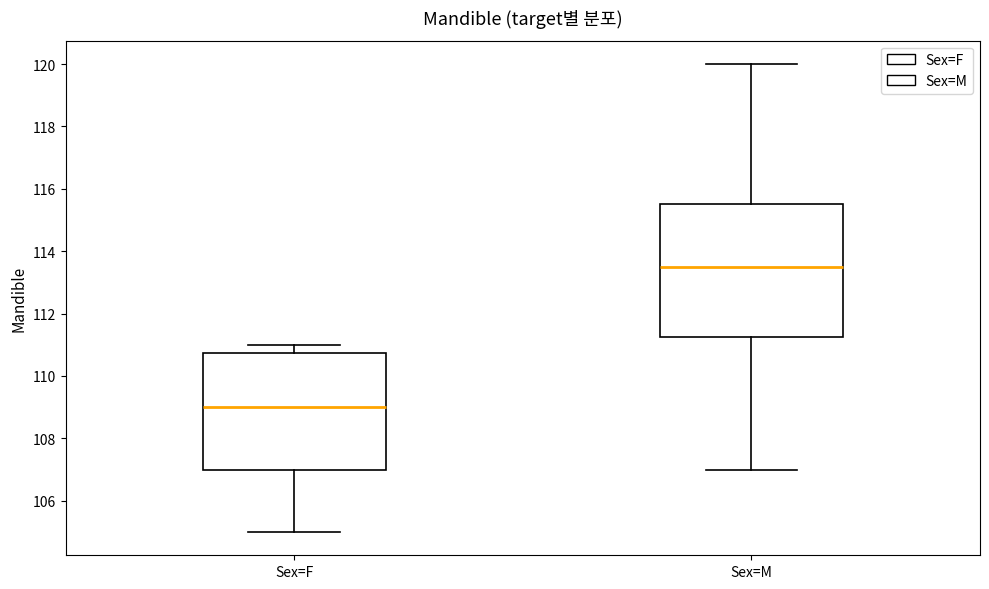

Where does the lower whisker of the box for Sex=M end on the y-axis? The values are not printed on the chart, so give them approximately, as read against the axis.

107.0